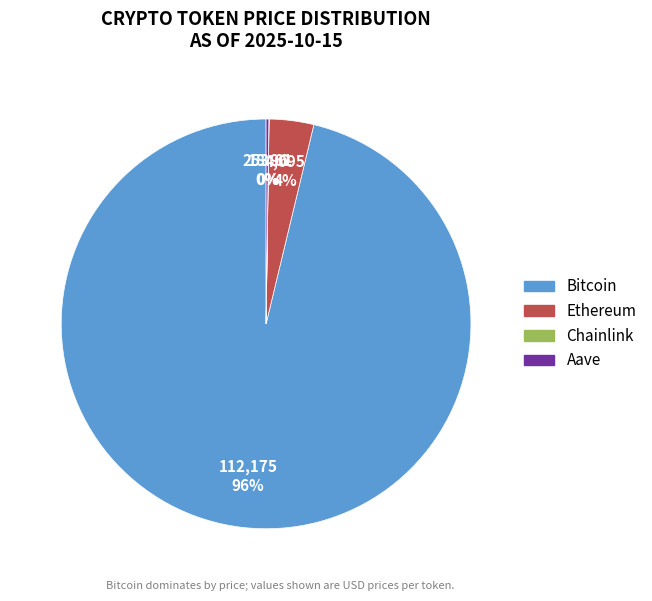

To the nearest percent, what portion does Bitcoin represent?

96%